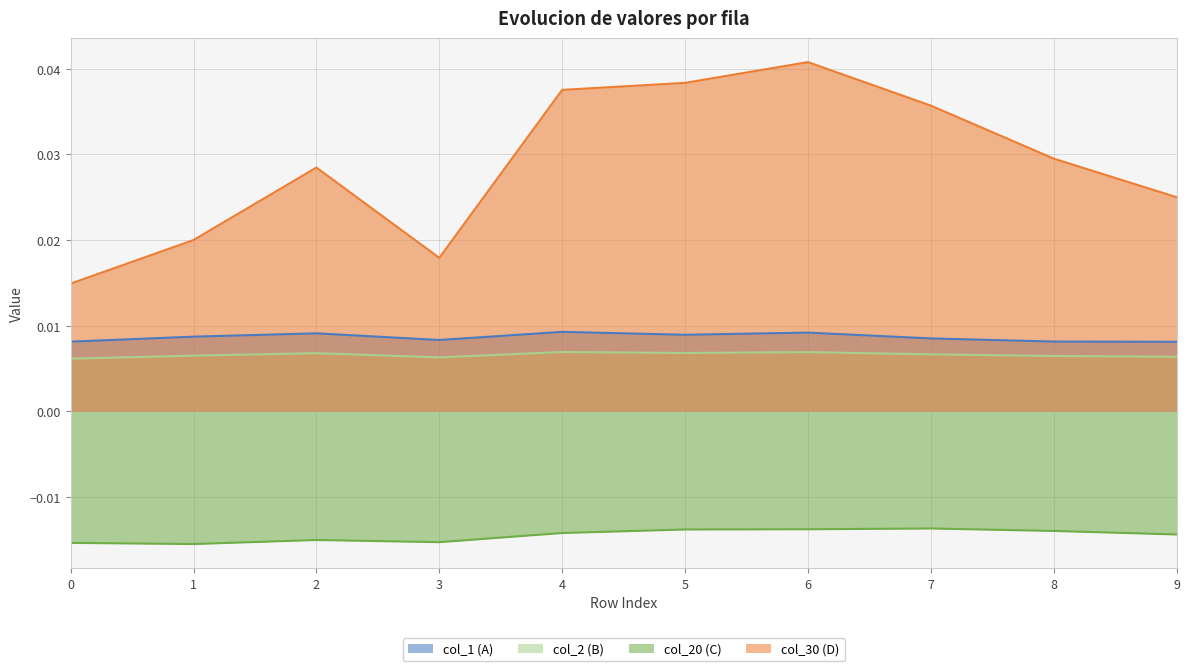

What are all the series names shown in the legend?

col_1 (A), col_2 (B), col_20 (C), col_30 (D)